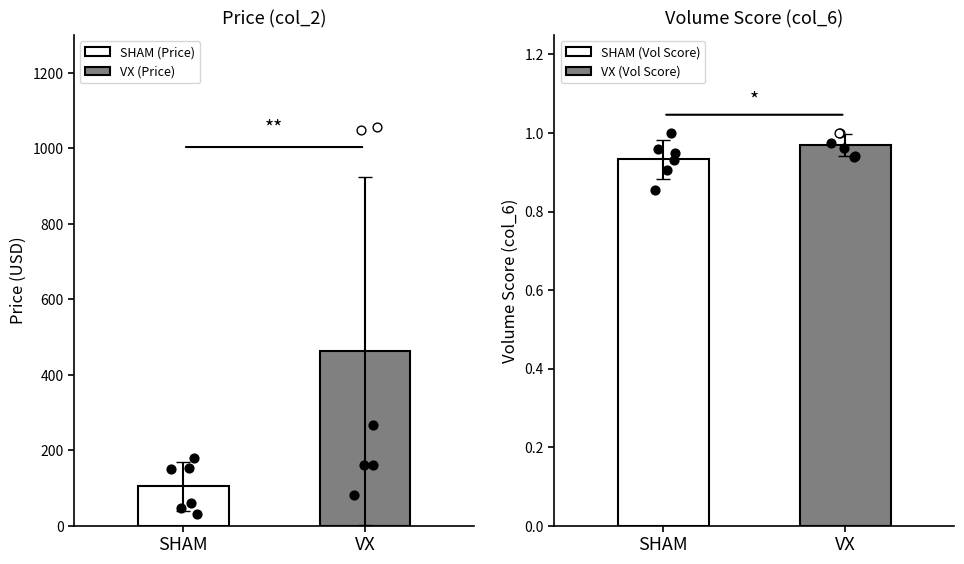

What is the maximum value for SHAM (Price)?

103.8